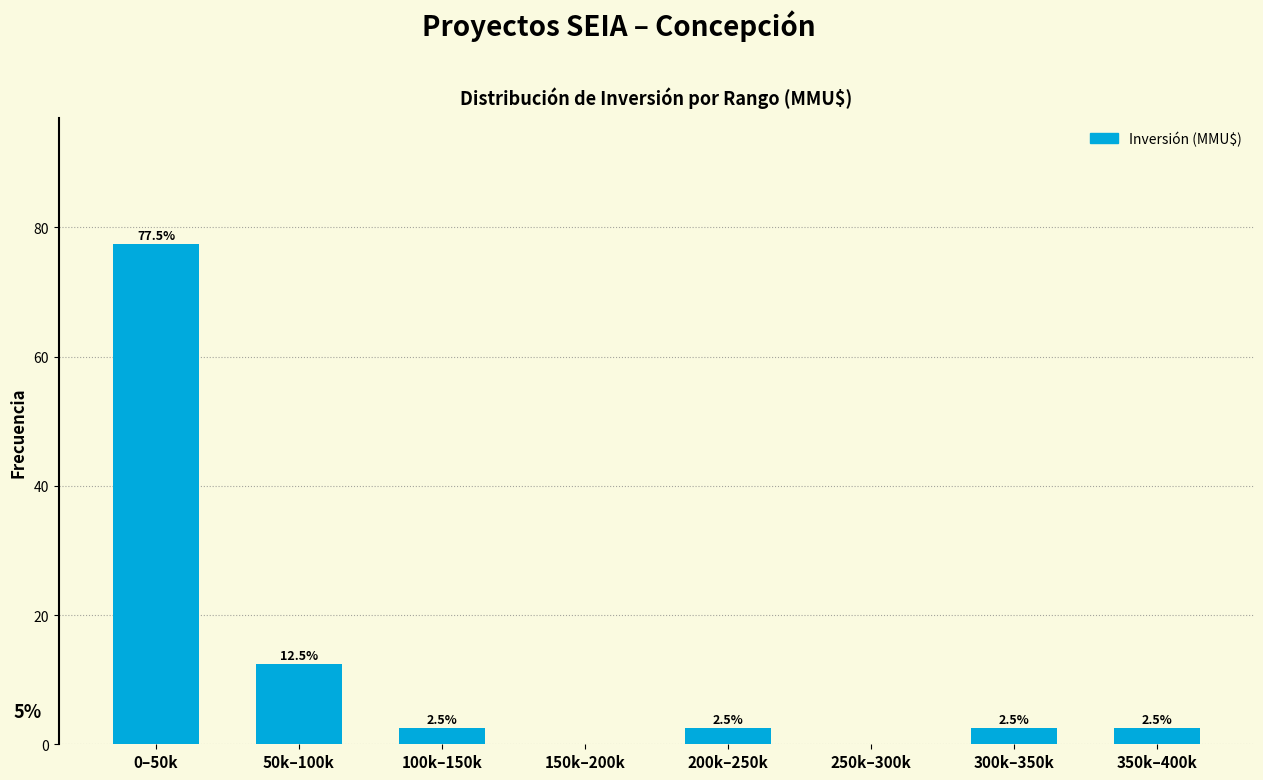

Reading right to left, list all the values displayed in this chart.

350k–400k=2.5	300k–350k=2.5	250k–300k=0.0	200k–250k=2.5	150k–200k=0.0	100k–150k=2.5	50k–100k=12.5	0–50k=77.5